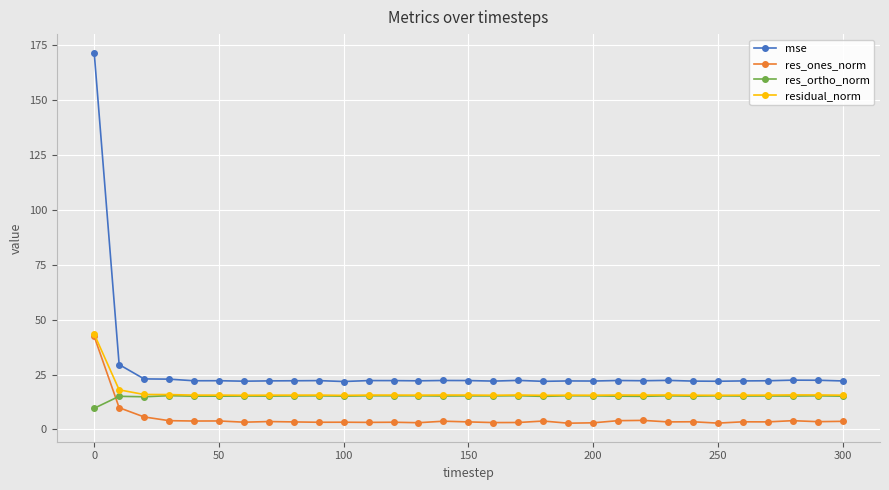

Does the chart have visible grid lines?

Yes